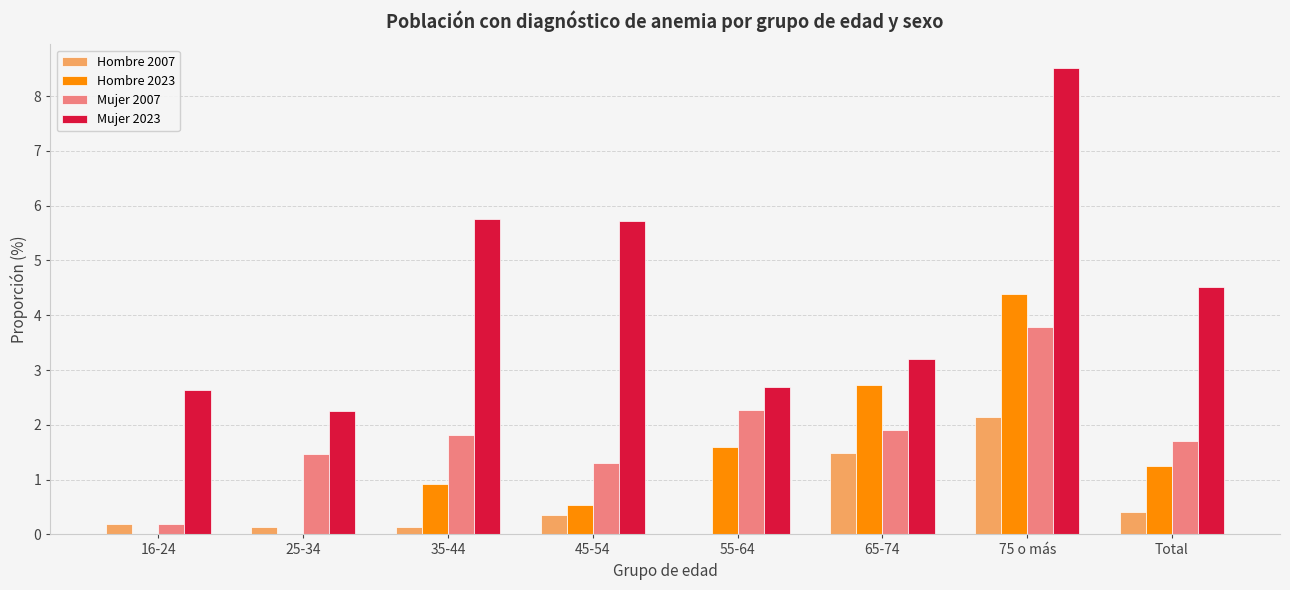

Reading right to left, list all the values displayed in this chart.

Hombre 2007: Total=0.4	75 o más=2.1	65-74=1.5	55-64=0.0	45-54=0.4	35-44=0.1	25-34=0.1	16-24=0.2
Hombre 2023: Total=1.2	75 o más=4.4	65-74=2.7	55-64=1.6	45-54=0.5	35-44=0.9	25-34=0.0	16-24=0.0
Mujer 2007: Total=1.7	75 o más=3.8	65-74=1.9	55-64=2.3	45-54=1.3	35-44=1.8	25-34=1.5	16-24=0.2
Mujer 2023: Total=4.5	75 o más=8.5	65-74=3.2	55-64=2.7	45-54=5.7	35-44=5.8	25-34=2.3	16-24=2.6